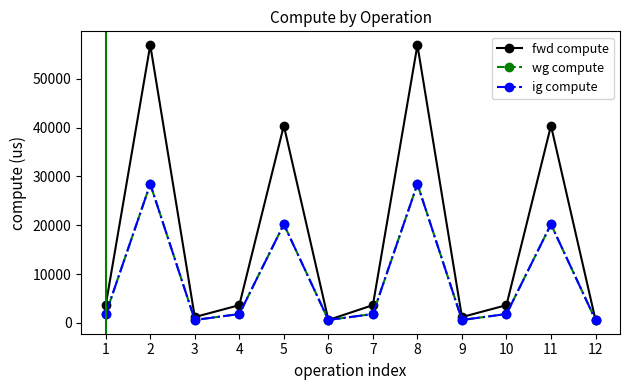

What is the lowest value of the wg compute series?

599.0